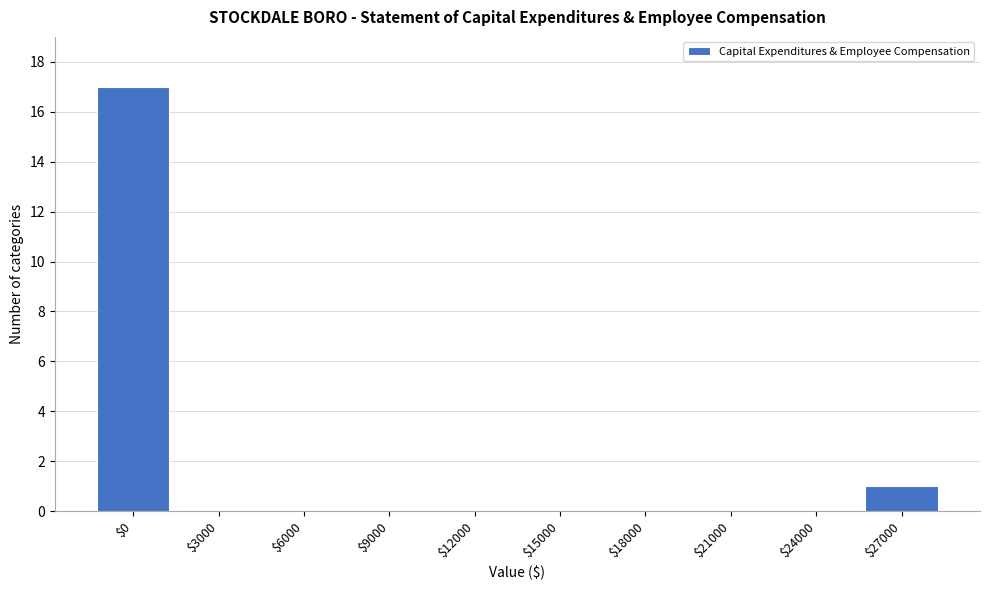

What is the greatest value displayed?

17